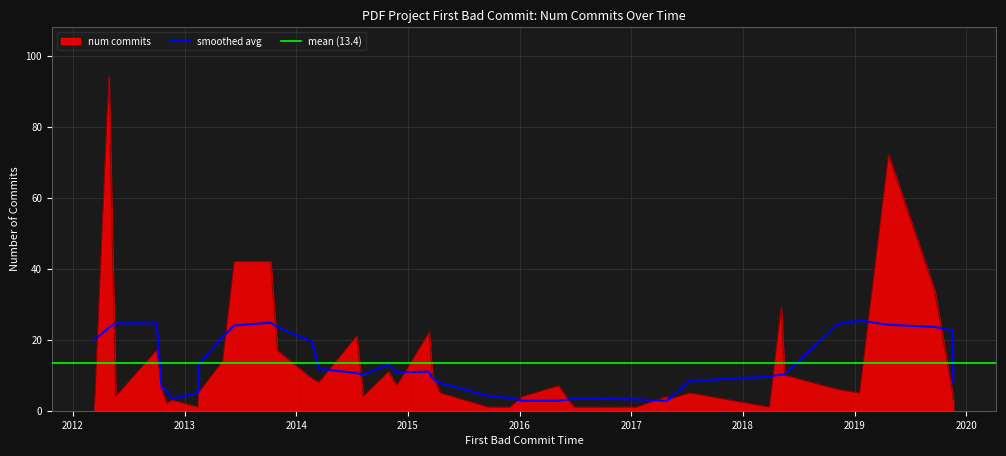

What is the maximum value for num commits?

94.0